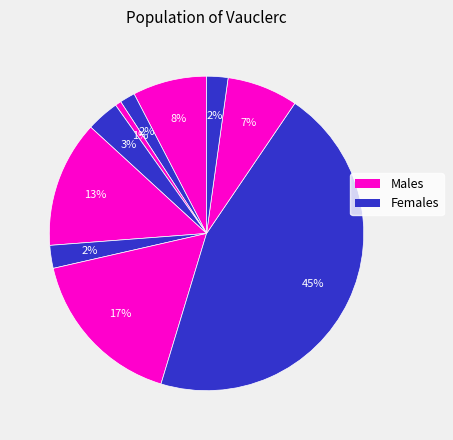

Does any single category account for the majority?

No